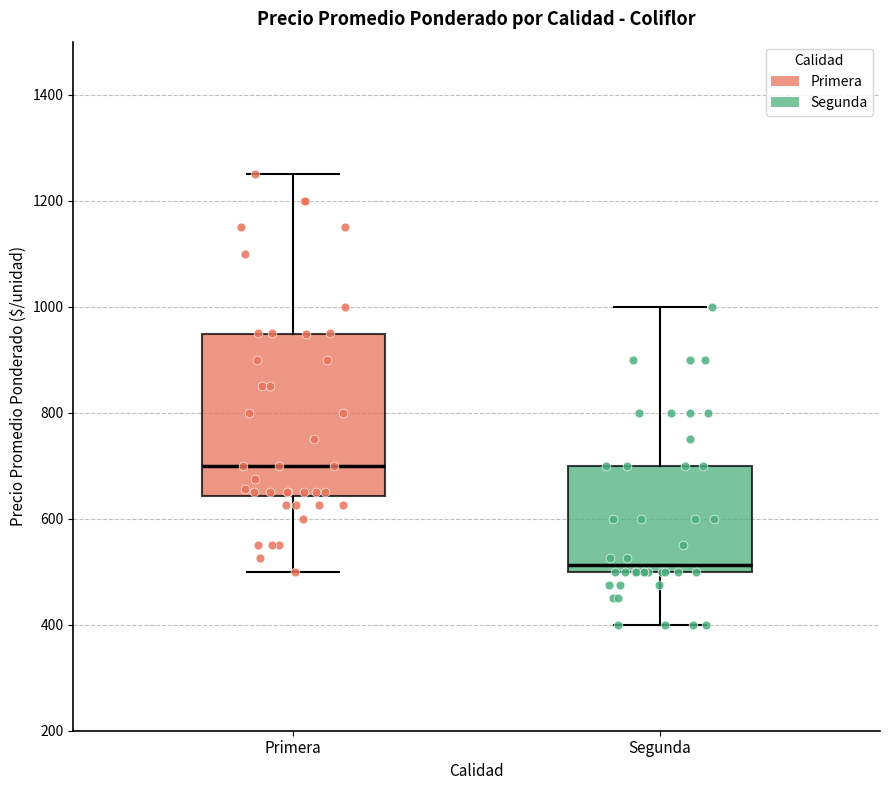

Which box is the tallest, from its lower edge to its upper edge?

Primera